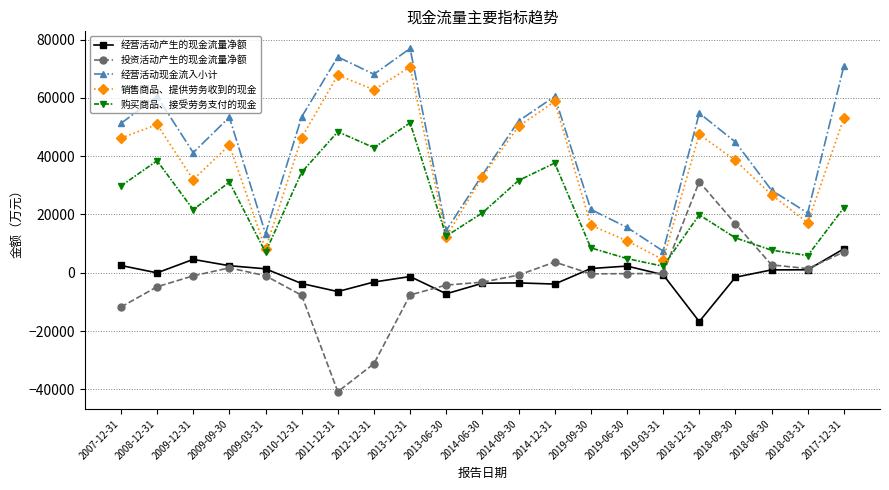

What is the maximum value shown in the chart?

76923